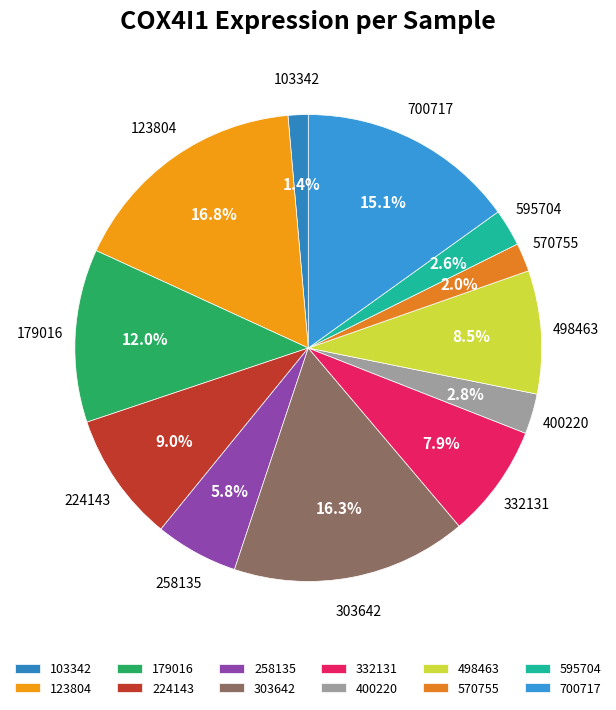

What percentage is the 400220 slice, to the nearest percent?

3%